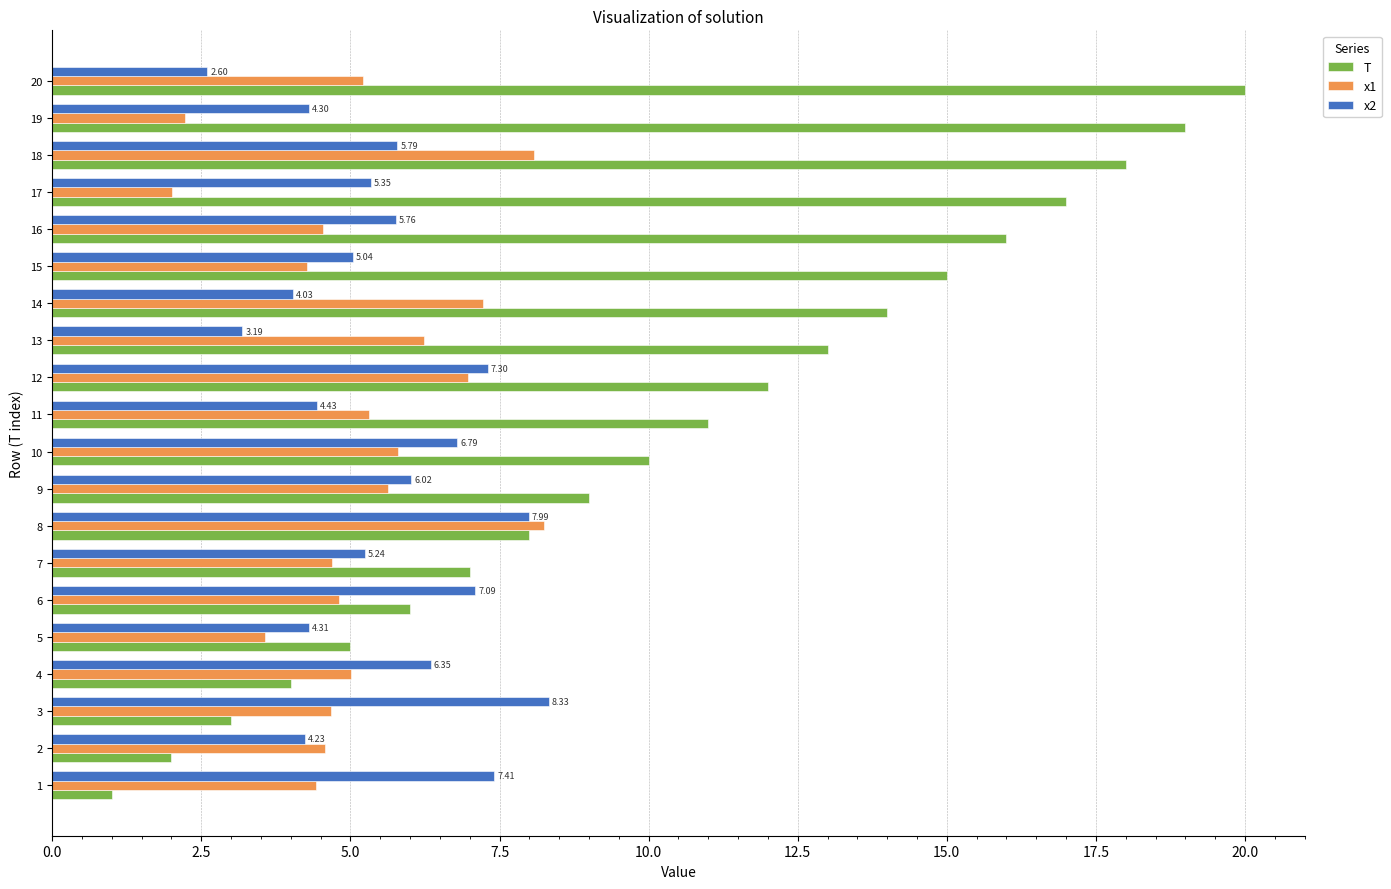

What is the difference between the maximum and minimum values in the x1 series?

6.2